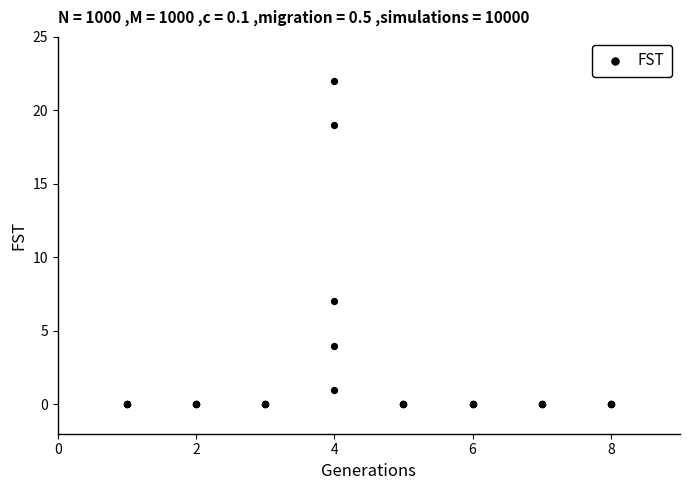

What Y value in the scatter plot is closest to 11?

7